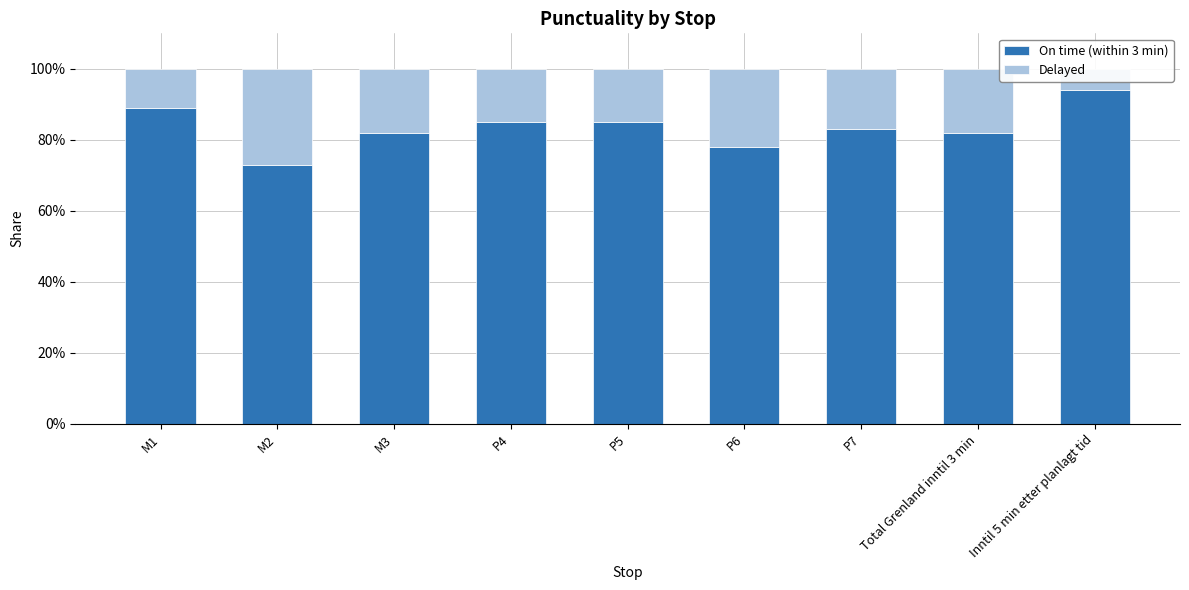

What is the sum of the Delayed values at P6 and P5?

0.4